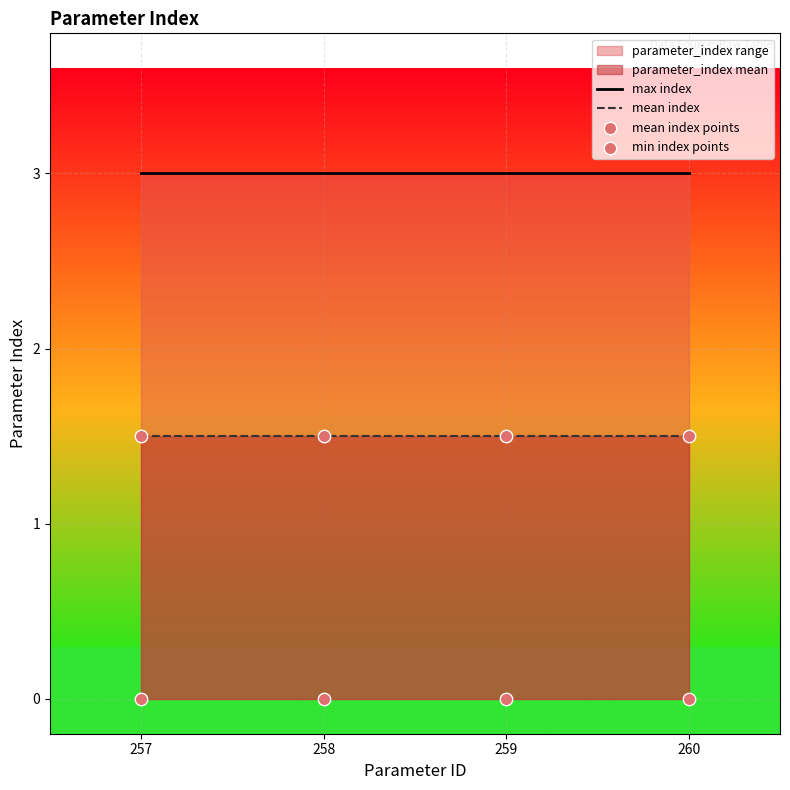

Which series contains the lowest Y value?

min index points